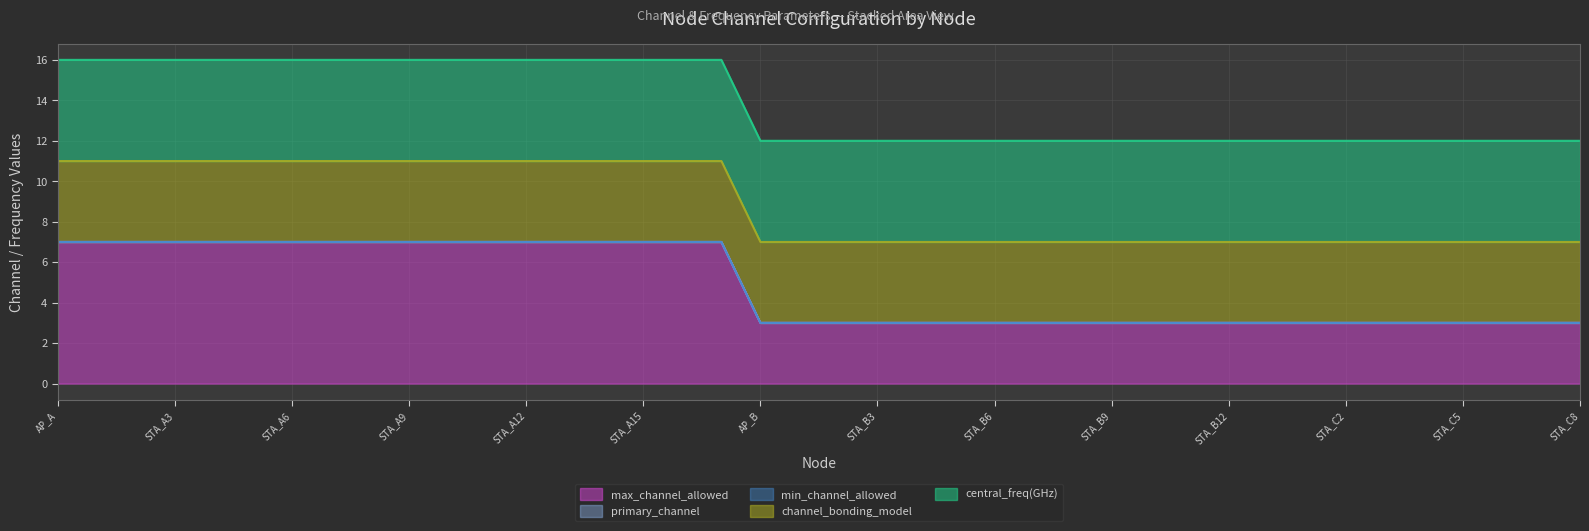

Reading left to right, extract all data points from this chart.

max_channel_allowed: AP_A=7	STA_A1=7	STA_A2=7	STA_A3=7	STA_A4=7	STA_A5=7	STA_A6=7	STA_A7=7	STA_A8=7	STA_A9=7	STA_A10=7	STA_A11=7	STA_A12=7	STA_A13=7	STA_A14=7	STA_A15=7	STA_A16=7	STA_A17=7	AP_B=3	STA_B1=3	STA_B2=3	STA_B3=3	STA_B4=3	STA_B5=3	STA_B6=3	STA_B7=3	STA_B8=3	STA_B9=3	STA_B10=3	STA_B11=3	STA_B12=3	AP_C=3	STA_C1=3	STA_C2=3	STA_C3=3	STA_C4=3	STA_C5=3	STA_C6=3	STA_C7=3	STA_C8=3
primary_channel: AP_A=0	STA_A1=0	STA_A2=0	STA_A3=0	STA_A4=0	STA_A5=0	STA_A6=0	STA_A7=0	STA_A8=0	STA_A9=0	STA_A10=0	STA_A11=0	STA_A12=0	STA_A13=0	STA_A14=0	STA_A15=0	STA_A16=0	STA_A17=0	AP_B=0	STA_B1=0	STA_B2=0	STA_B3=0	STA_B4=0	STA_B5=0	STA_B6=0	STA_B7=0	STA_B8=0	STA_B9=0	STA_B10=0	STA_B11=0	STA_B12=0	AP_C=0	STA_C1=0	STA_C2=0	STA_C3=0	STA_C4=0	STA_C5=0	STA_C6=0	STA_C7=0	STA_C8=0
min_channel_allowed: AP_A=0	STA_A1=0	STA_A2=0	STA_A3=0	STA_A4=0	STA_A5=0	STA_A6=0	STA_A7=0	STA_A8=0	STA_A9=0	STA_A10=0	STA_A11=0	STA_A12=0	STA_A13=0	STA_A14=0	STA_A15=0	STA_A16=0	STA_A17=0	AP_B=0	STA_B1=0	STA_B2=0	STA_B3=0	STA_B4=0	STA_B5=0	STA_B6=0	STA_B7=0	STA_B8=0	STA_B9=0	STA_B10=0	STA_B11=0	STA_B12=0	AP_C=0	STA_C1=0	STA_C2=0	STA_C3=0	STA_C4=0	STA_C5=0	STA_C6=0	STA_C7=0	STA_C8=0
channel_bonding_model: AP_A=4	STA_A1=4	STA_A2=4	STA_A3=4	STA_A4=4	STA_A5=4	STA_A6=4	STA_A7=4	STA_A8=4	STA_A9=4	STA_A10=4	STA_A11=4	STA_A12=4	STA_A13=4	STA_A14=4	STA_A15=4	STA_A16=4	STA_A17=4	AP_B=4	STA_B1=4	STA_B2=4	STA_B3=4	STA_B4=4	STA_B5=4	STA_B6=4	STA_B7=4	STA_B8=4	STA_B9=4	STA_B10=4	STA_B11=4	STA_B12=4	AP_C=4	STA_C1=4	STA_C2=4	STA_C3=4	STA_C4=4	STA_C5=4	STA_C6=4	STA_C7=4	STA_C8=4
central_freq(GHz): AP_A=5	STA_A1=5	STA_A2=5	STA_A3=5	STA_A4=5	STA_A5=5	STA_A6=5	STA_A7=5	STA_A8=5	STA_A9=5	STA_A10=5	STA_A11=5	STA_A12=5	STA_A13=5	STA_A14=5	STA_A15=5	STA_A16=5	STA_A17=5	AP_B=5	STA_B1=5	STA_B2=5	STA_B3=5	STA_B4=5	STA_B5=5	STA_B6=5	STA_B7=5	STA_B8=5	STA_B9=5	STA_B10=5	STA_B11=5	STA_B12=5	AP_C=5	STA_C1=5	STA_C2=5	STA_C3=5	STA_C4=5	STA_C5=5	STA_C6=5	STA_C7=5	STA_C8=5